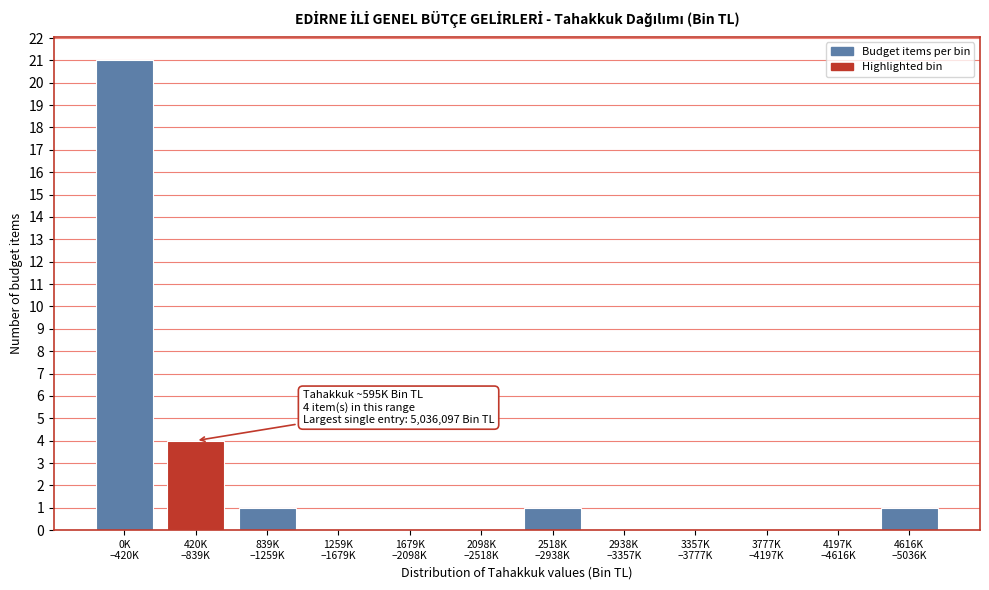

What is the sum of all values?

28